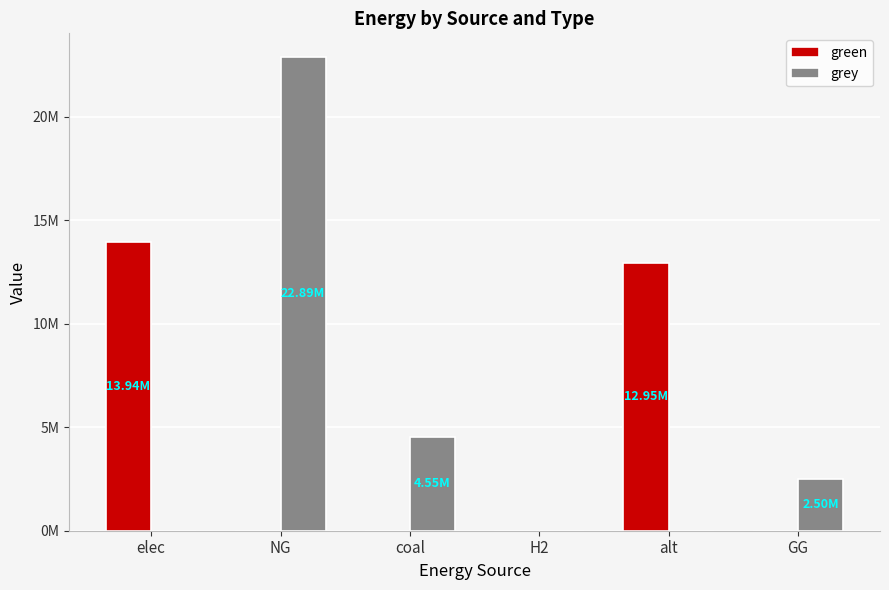

What is the sum of all green values?

26891774.2